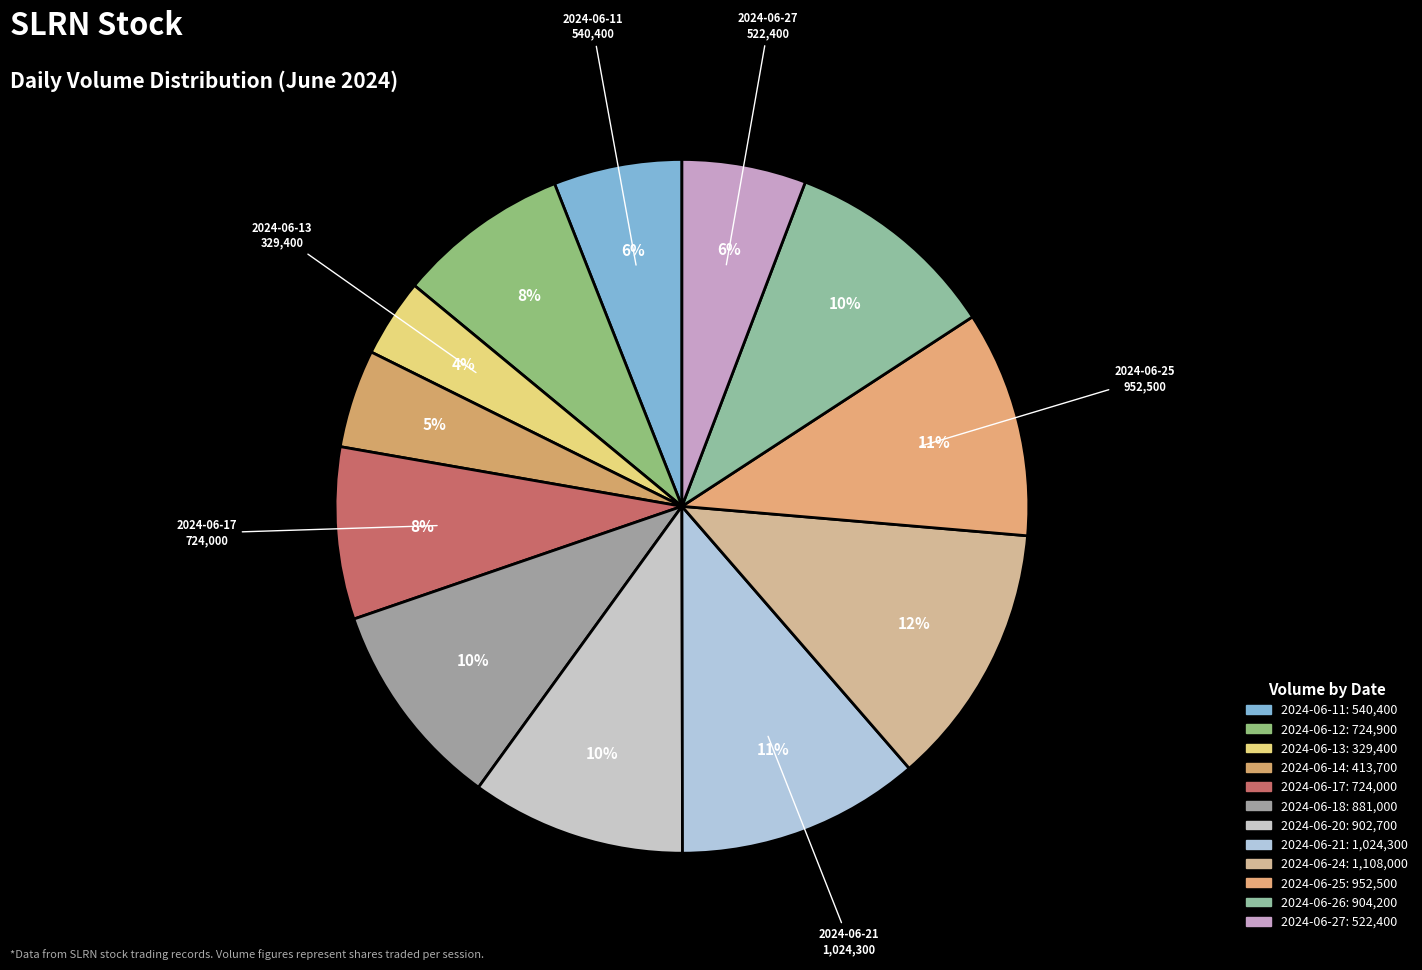

To the nearest percent, what percentage of the pie is 2024-06-18?

10%